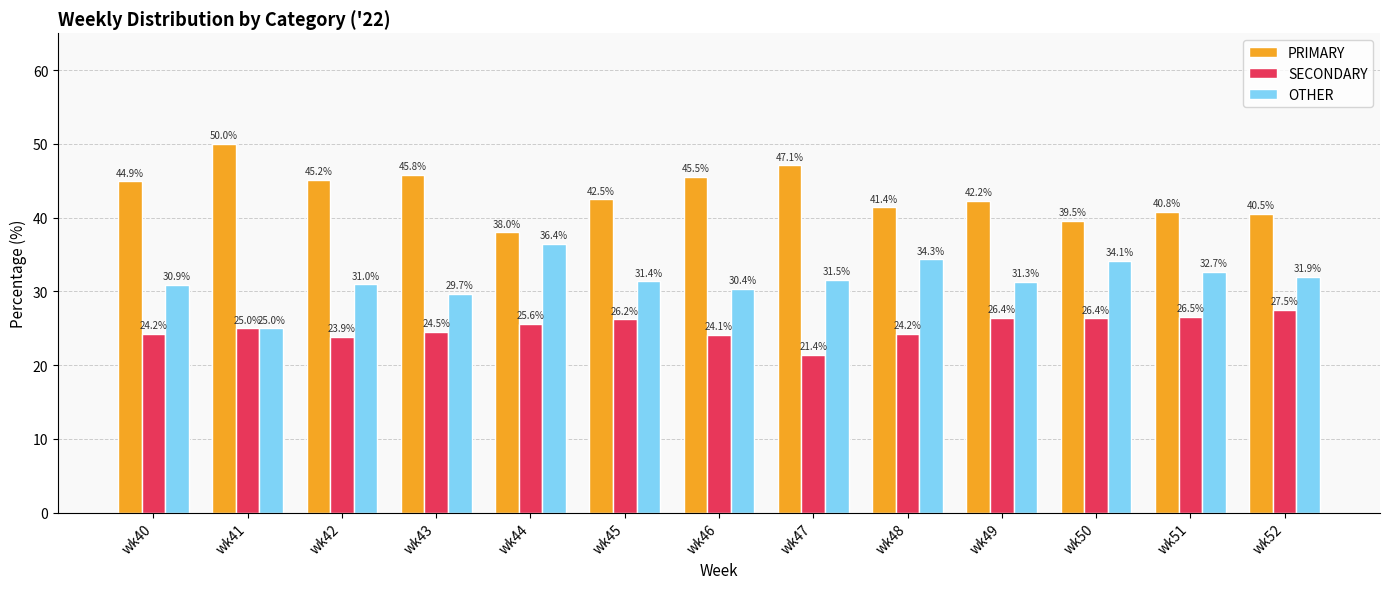

At which label does PRIMARY reach its peak?

wk41